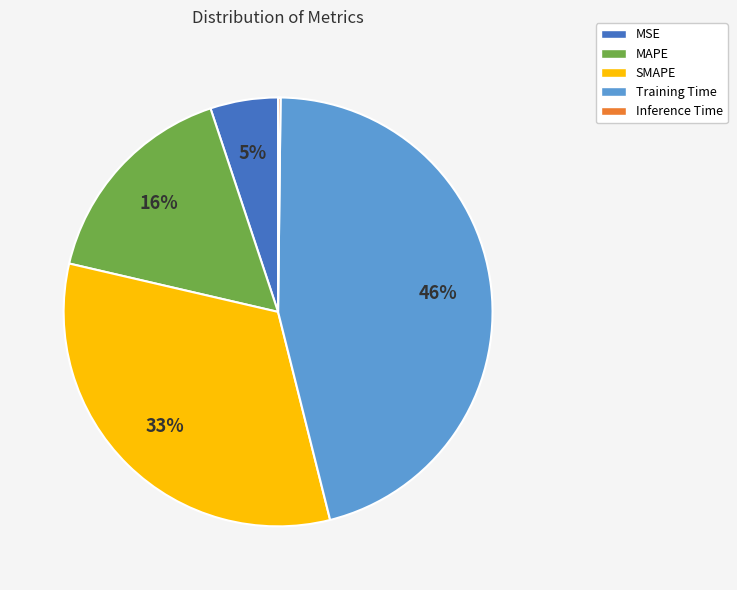

Is it true that Training Time is 40% of the pie?

False